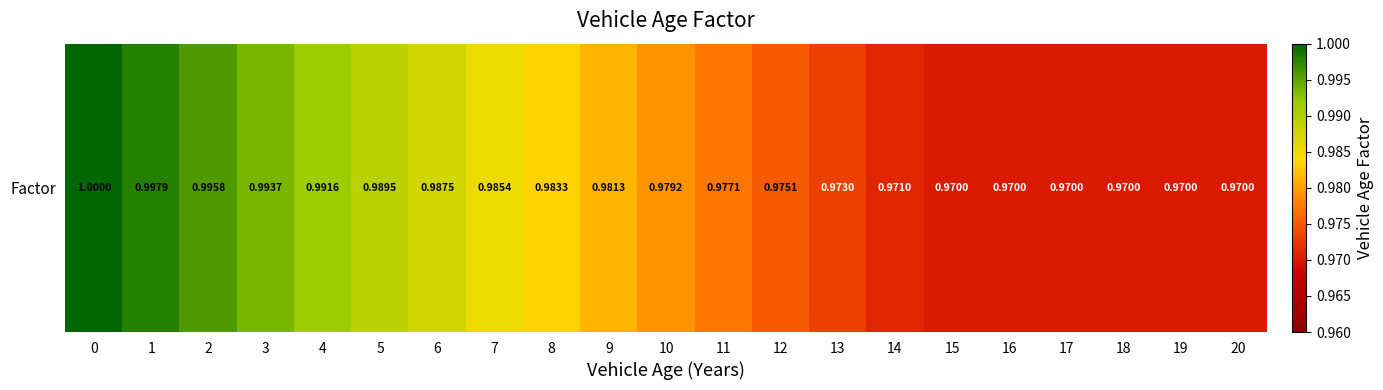

What is the average value?

1.0